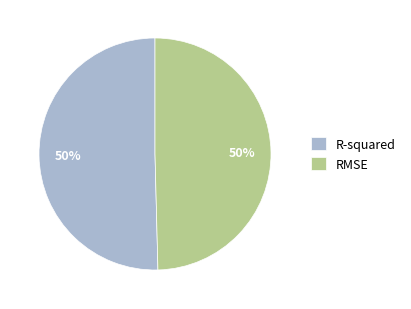

What percentage is the RMSE slice, to the nearest percent?

50%